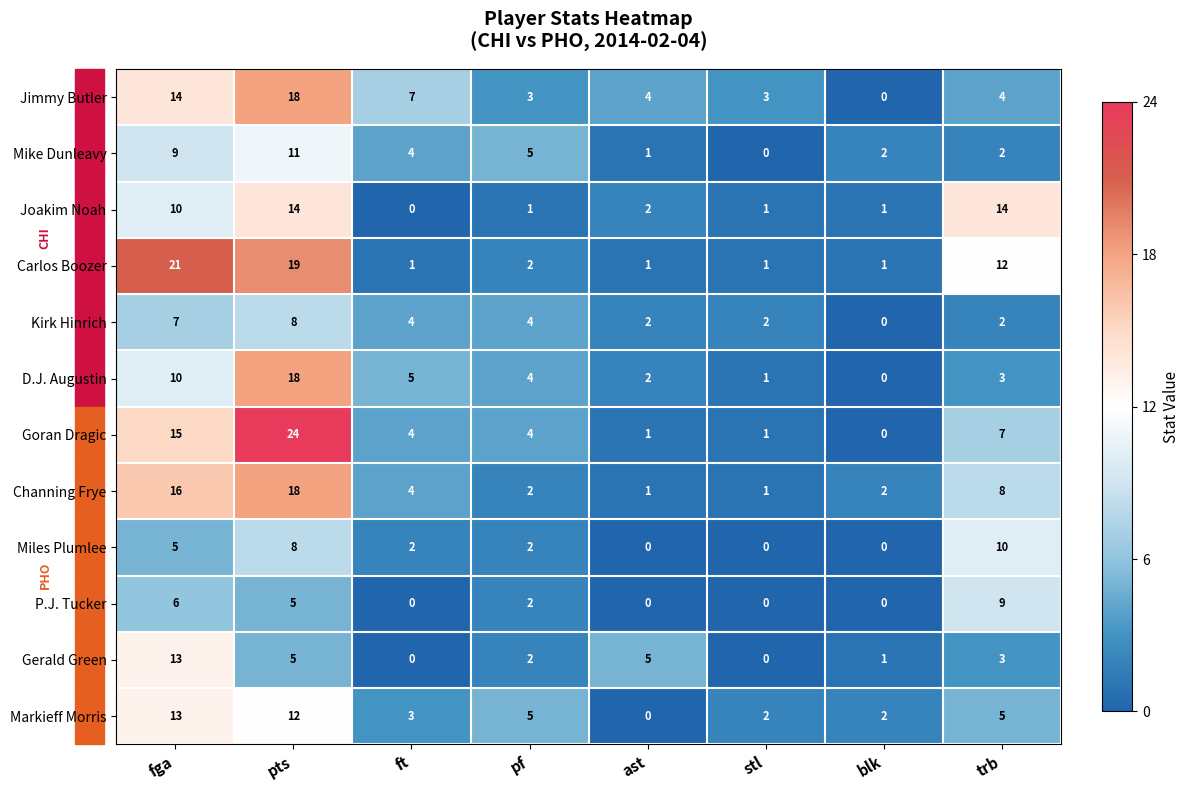

Which category has the lowest value in the D.J. Augustin series?

blk